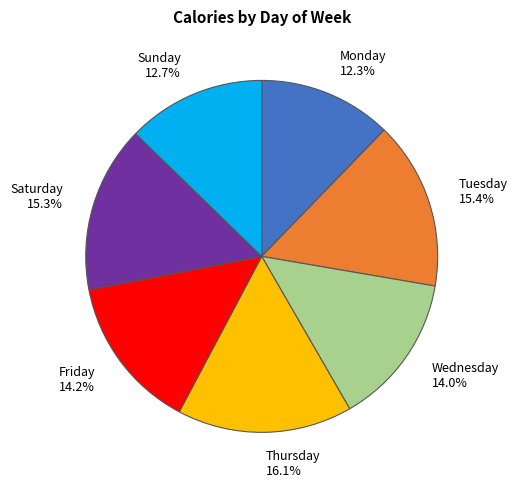

What is the total percentage of Tuesday and Monday?

27.7%